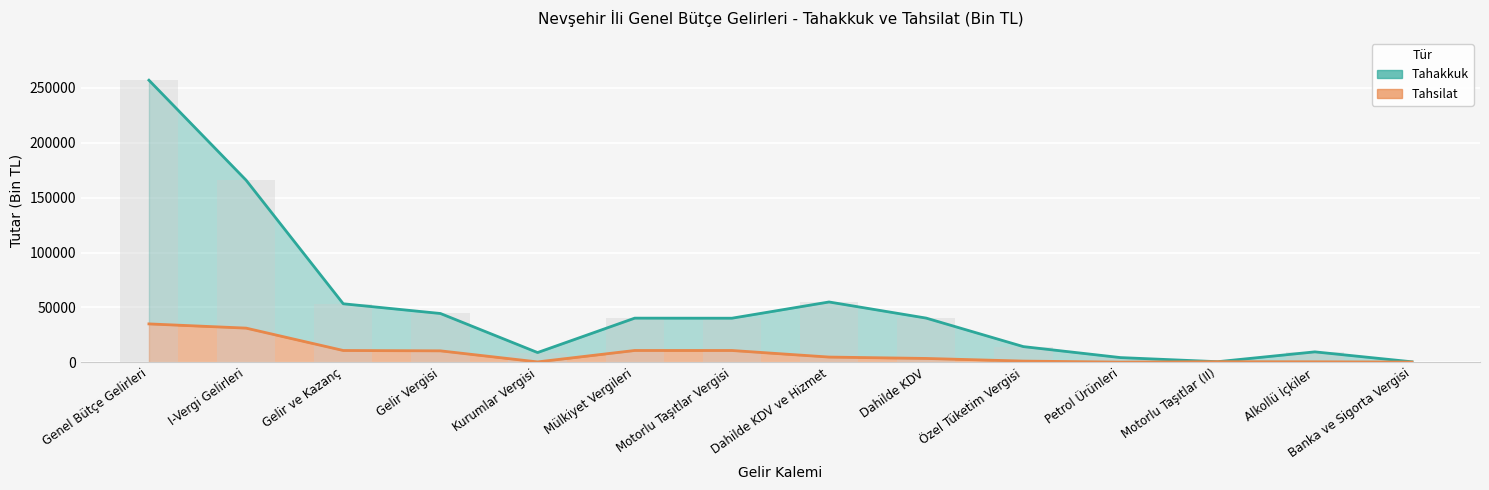

Which label corresponds to the largest value in the chart?

Genel Bütçe Gelirleri